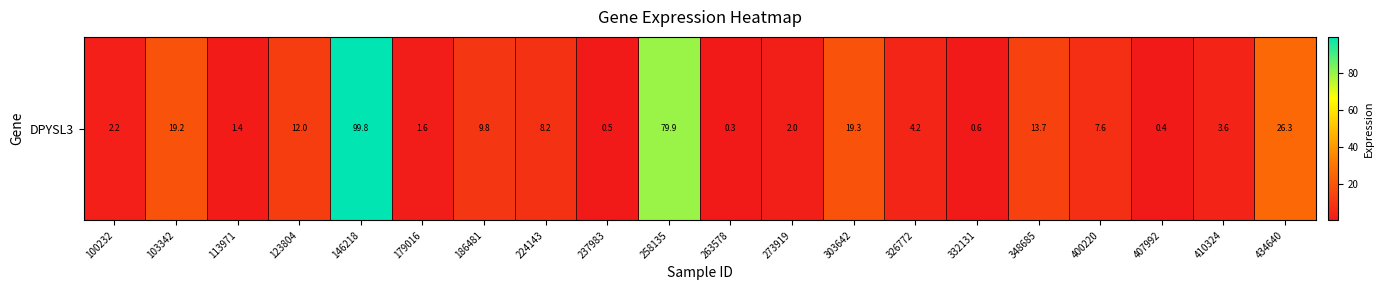

What is the change in value from 103342 to 434640?

+7.1